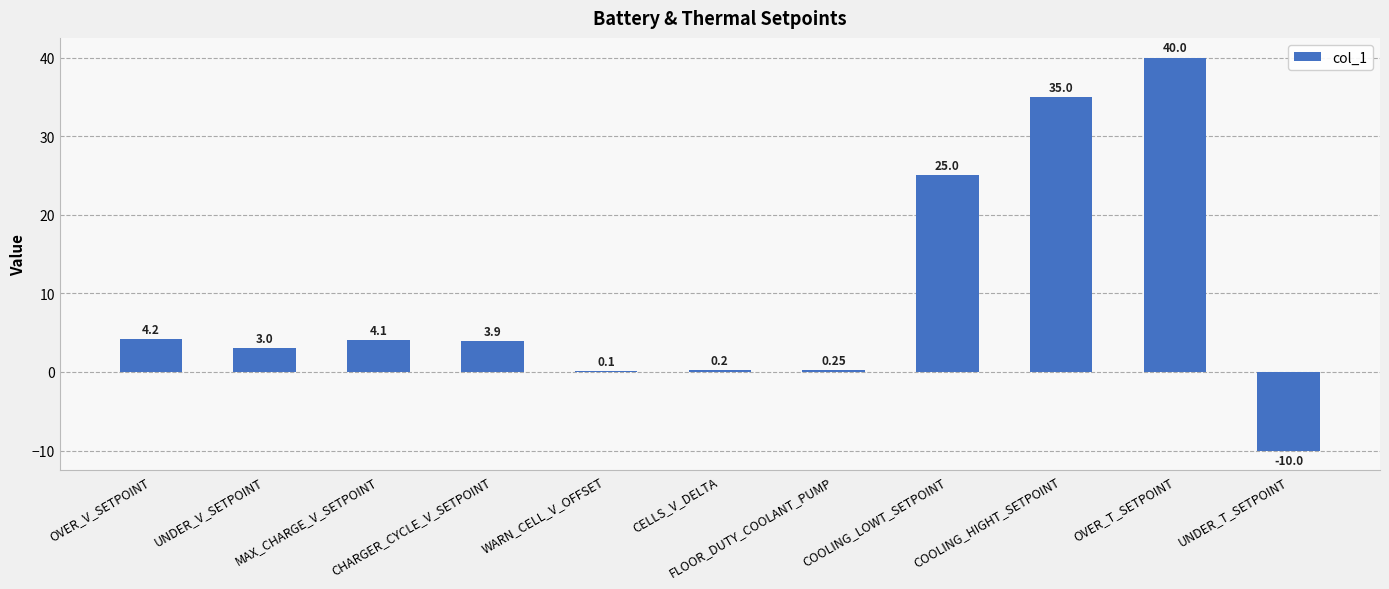

Count the number of data series in this chart.

1